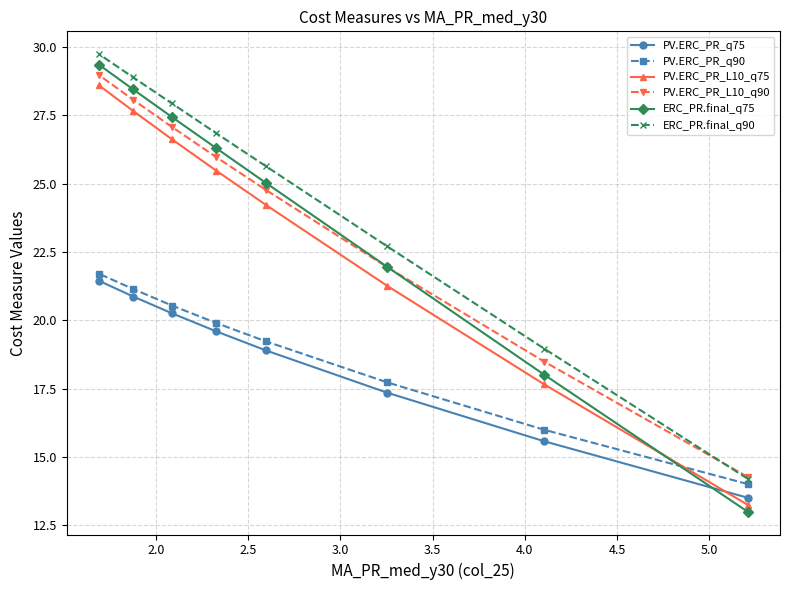

What is the smallest value displayed?

13.0